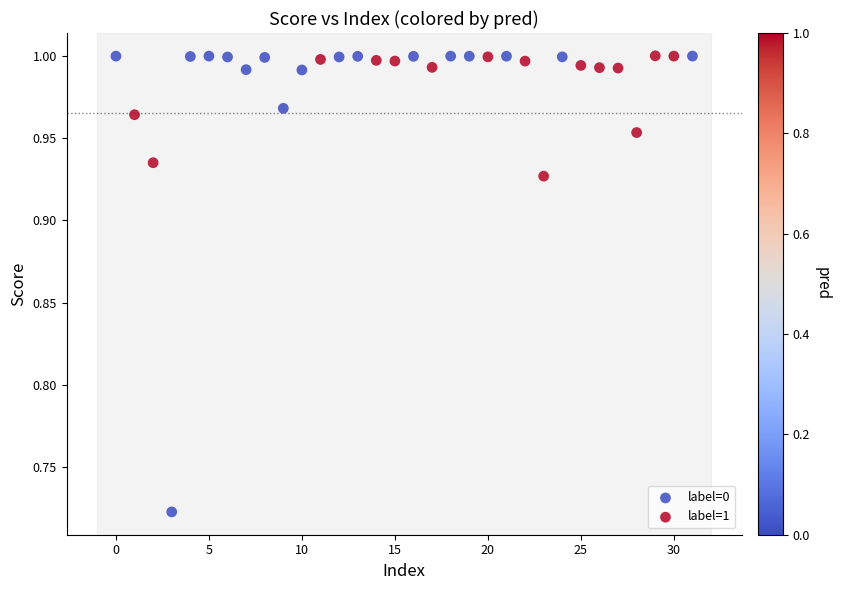

Which series has the largest Y range (max minus min)?

label=1